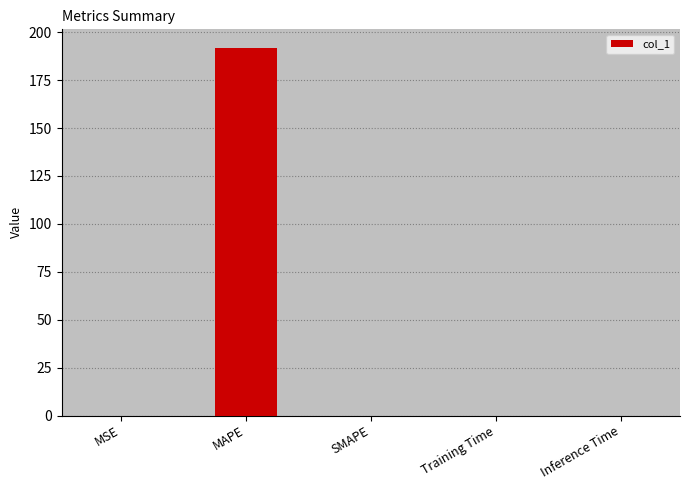

How many categories are shown in the chart?

5